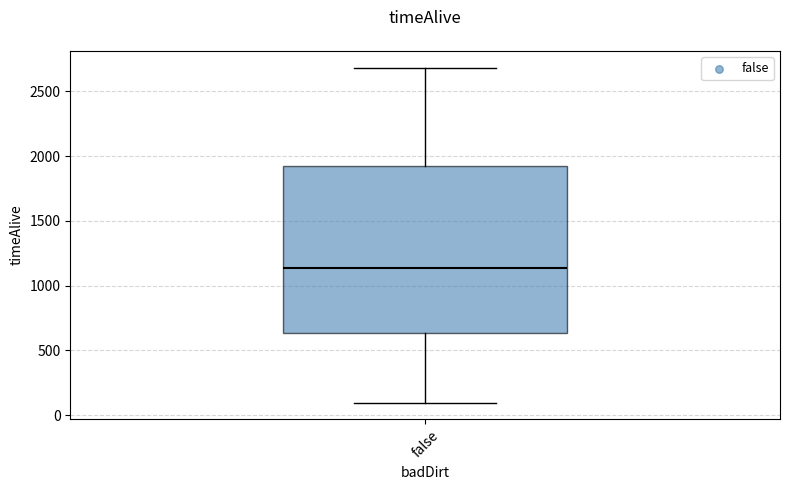

Where does the upper whisker of the box for false end on the y-axis? The values are not printed on the chart, so give them approximately, as read against the axis.

2700